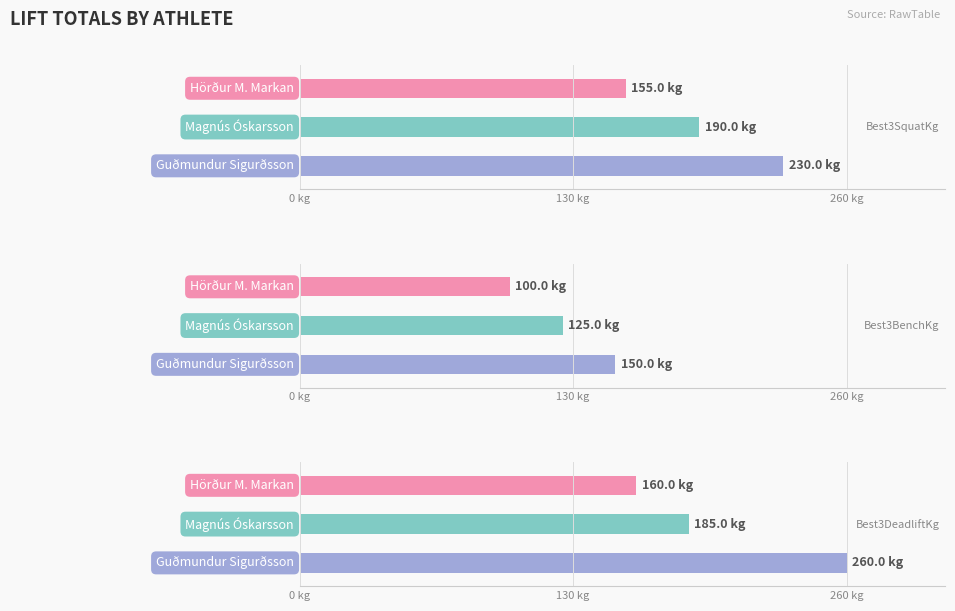

What is the difference between the maximum and minimum values in the Best3SquatKg series?

75